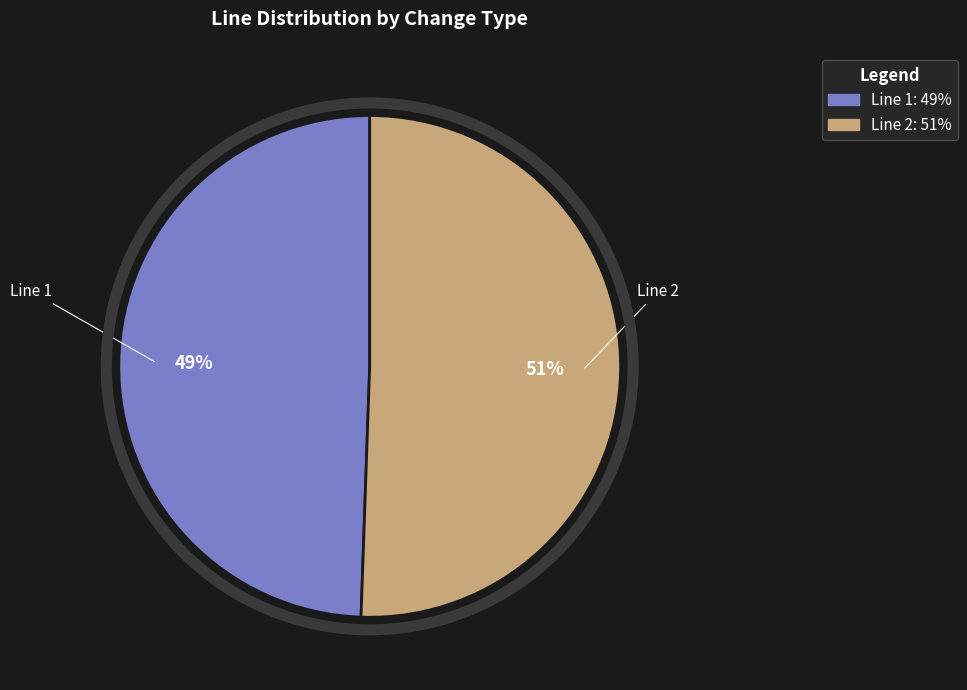

To the nearest percent, what is the average slice percentage?

50%